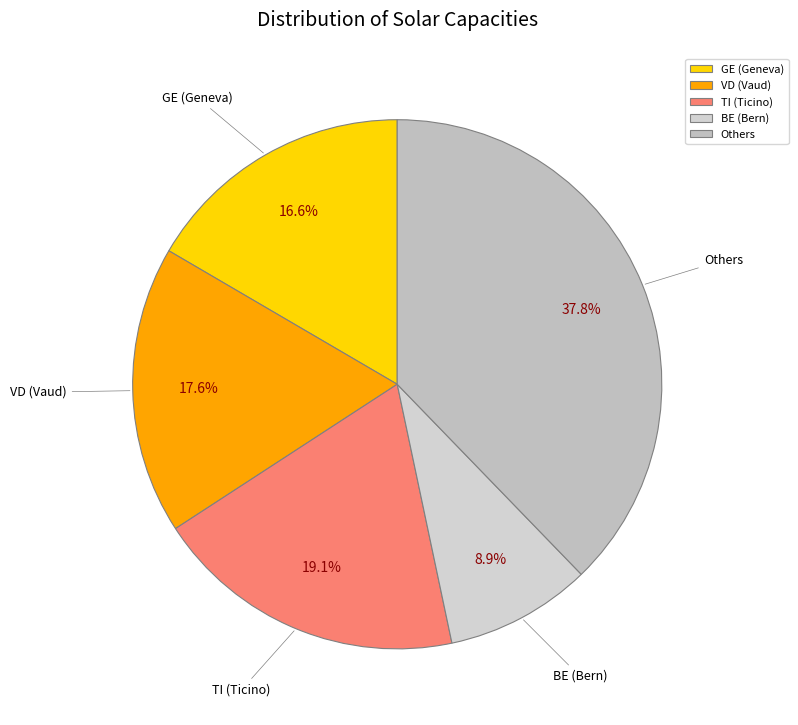

Which category has the smallest portion of the pie?

BE (Bern)